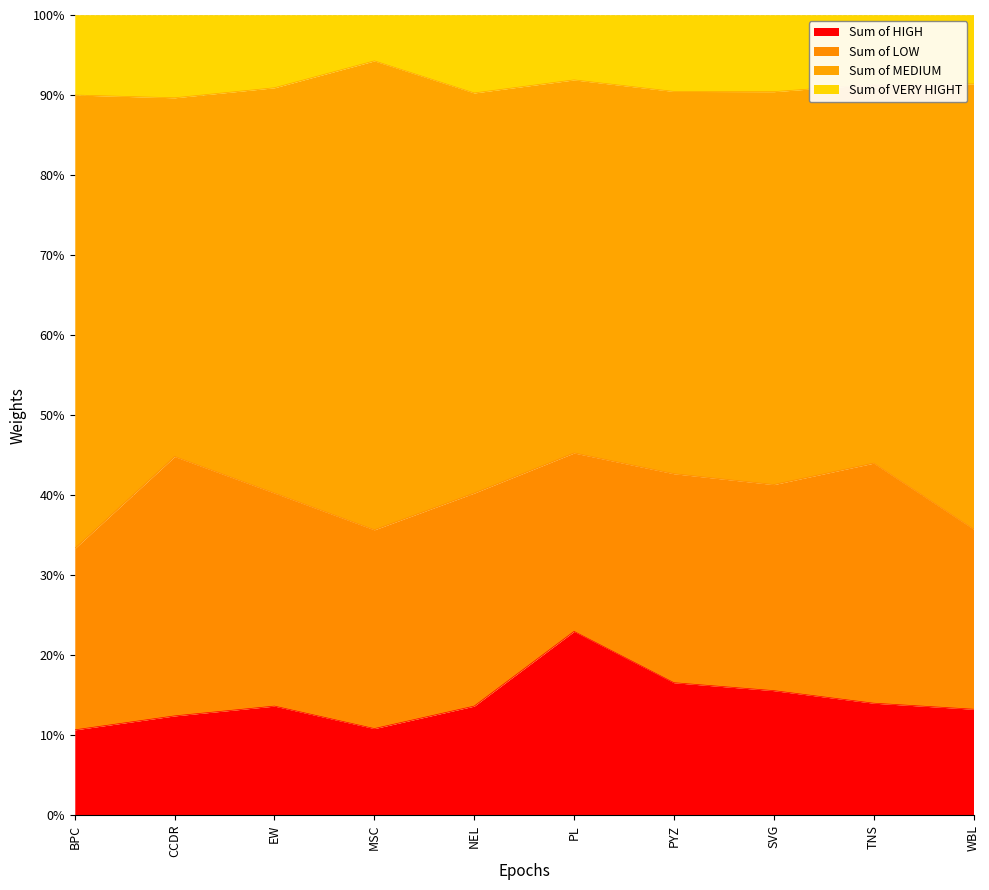

What are all the series names shown in the legend?

Sum of HIGH, Sum of LOW, Sum of MEDIUM, Sum of VERY HIGHT